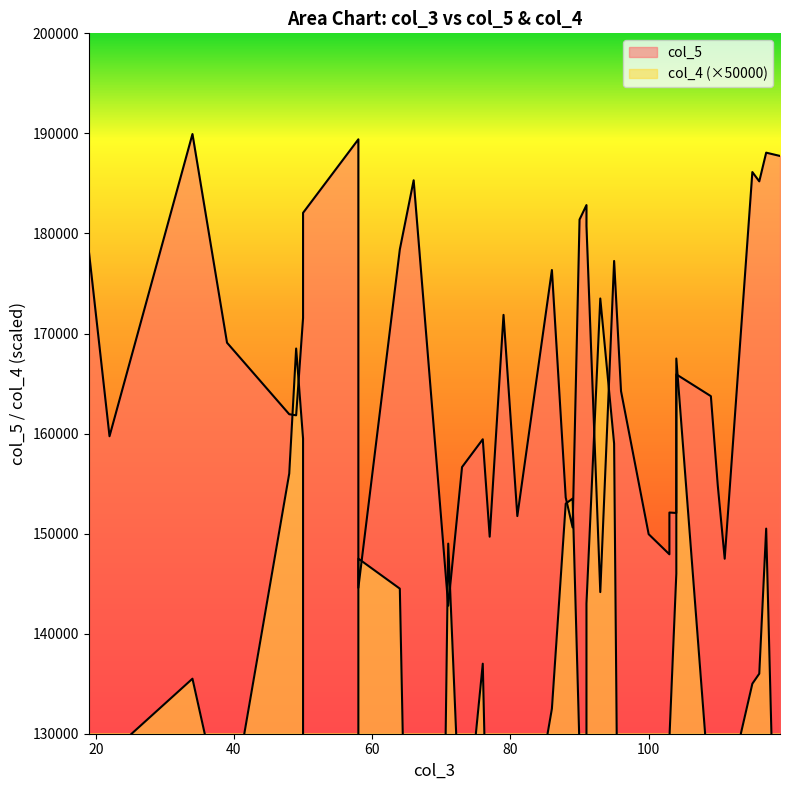

How many interior local peaks does the col_4 series have?

12